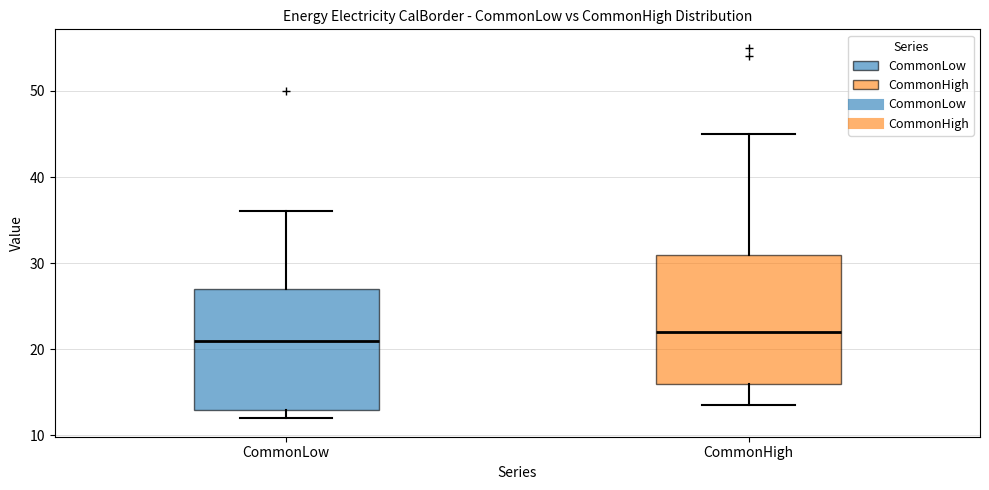

Reading left to right, transcribe this box plot: for each box, give where its median line is, the range the box spans, and where its two whiskers end, as read against the y-axis. The values are not printed on the chart, so give them approximately, as read against the axis.

CommonLow: median 21, box 13 to 27, whiskers 12 to 36
CommonHigh: median 22, box 16 to 31, whiskers 14 to 45